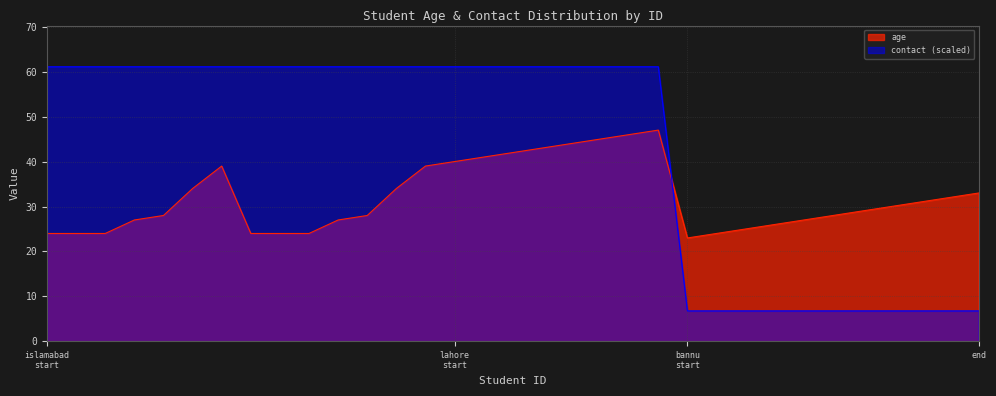

Is it true that age equals 24.0 at 3?

True